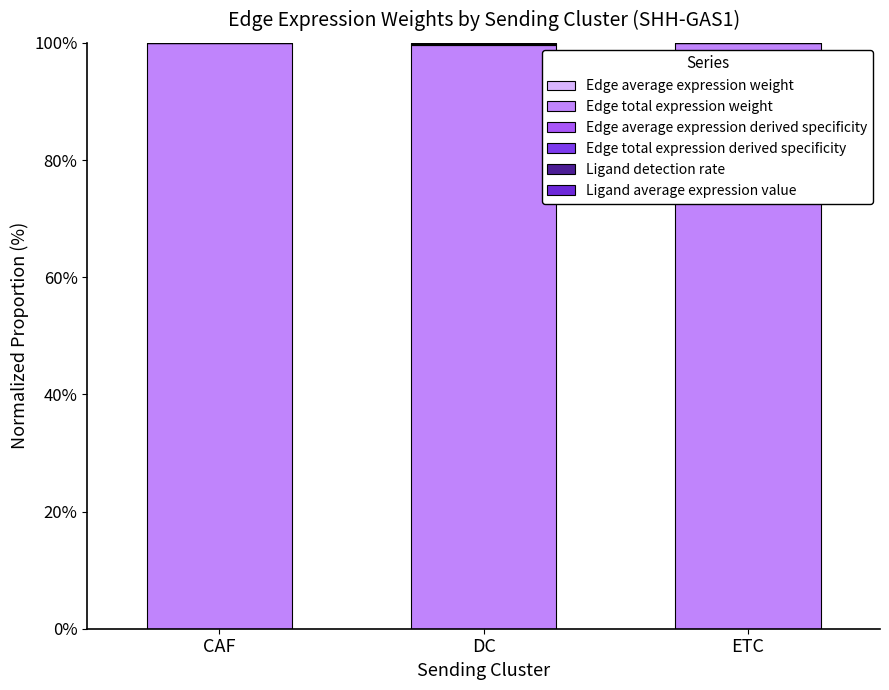

How many data points does each series have?

3